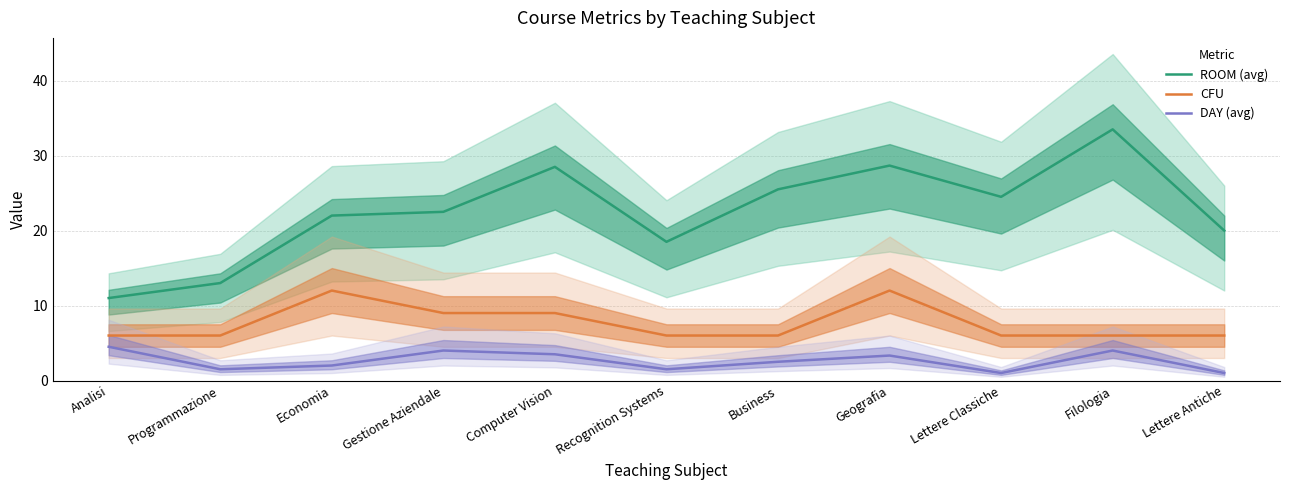

At which category does the chart reach its minimum across all series?

Lettere Classiche